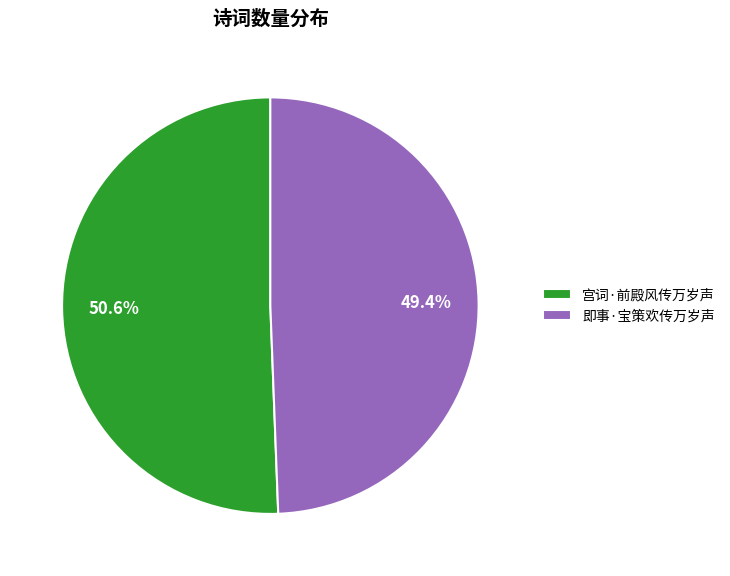

To the nearest percent, what is the difference between the largest and smallest slice percentages?

1%